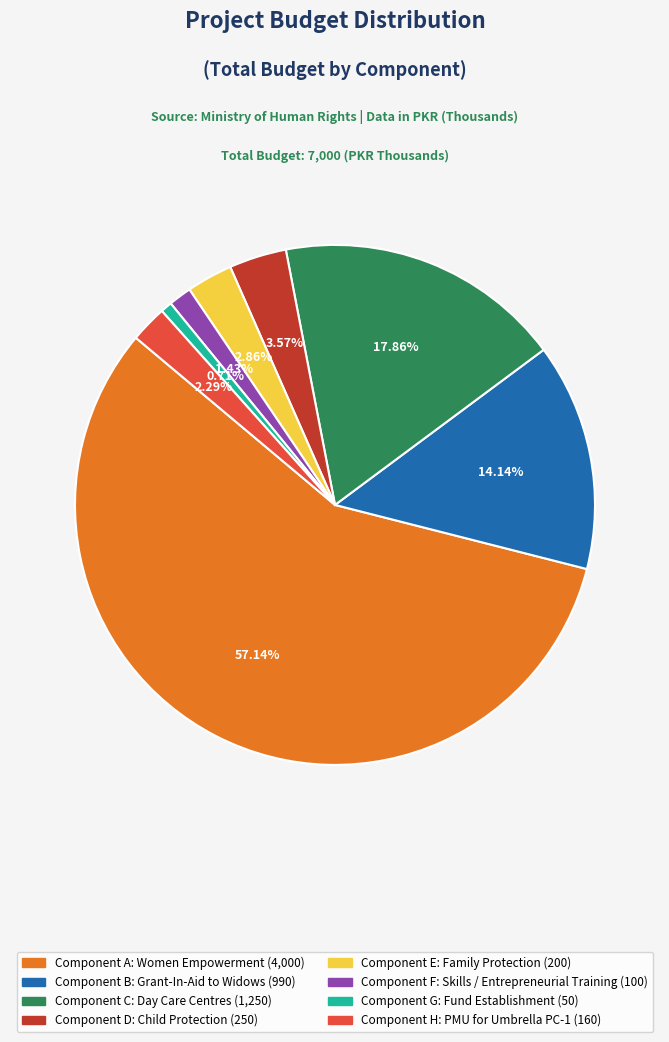

What is the ratio of the value at Component B: Grant-In-Aid to Widows to the value at Component F: Skills / Entrepreneurial Training?

9.9